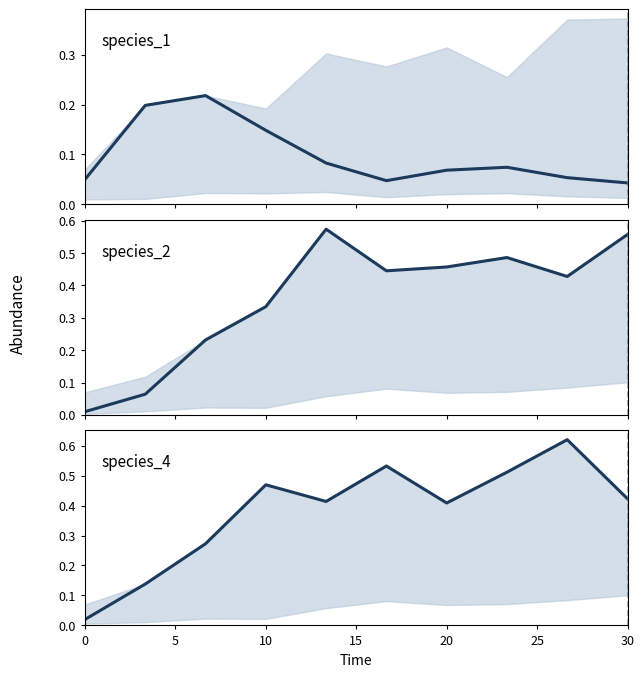

What is the approximate value of species_1 at 5?

0.2